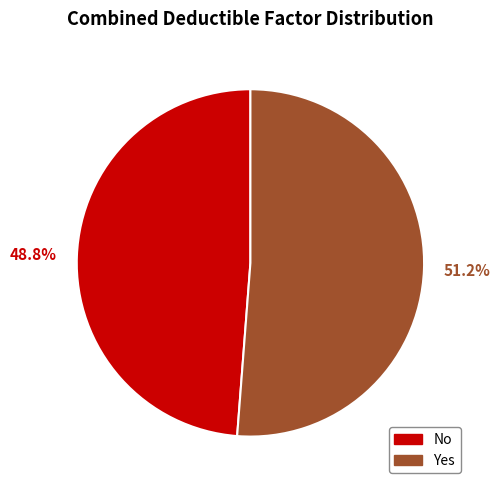

To the nearest percent, what is the combined percentage of No and Yes?

100%